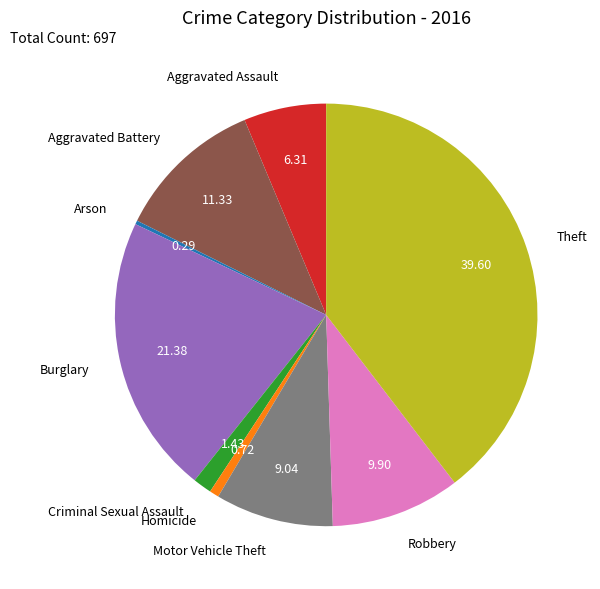

Which category has the biggest portion of the pie?

Theft